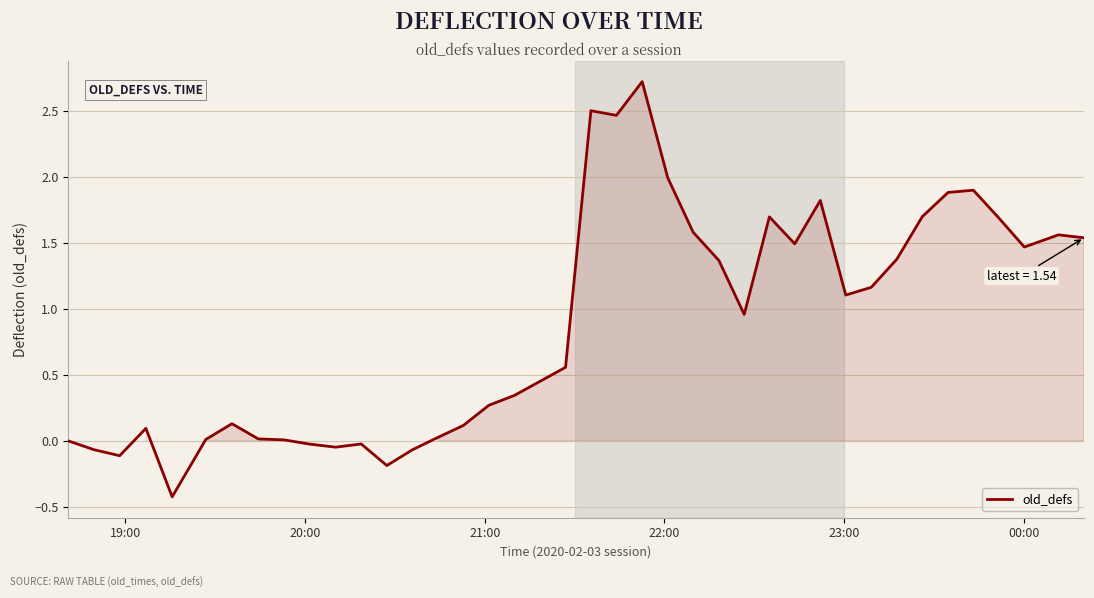

What is the difference between the maximum and minimum values?

3.1